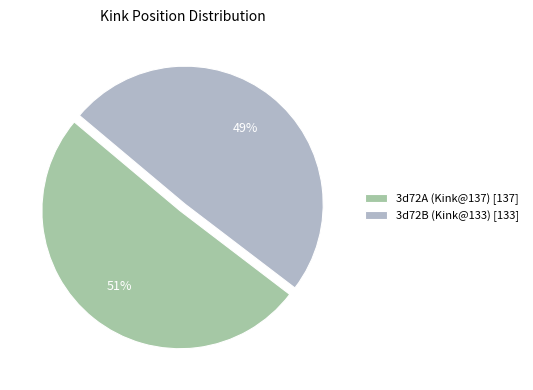

Is the sum of 3d72B (Kink@133) [133] and 3d72A (Kink@137) [137] greater than half?

Yes